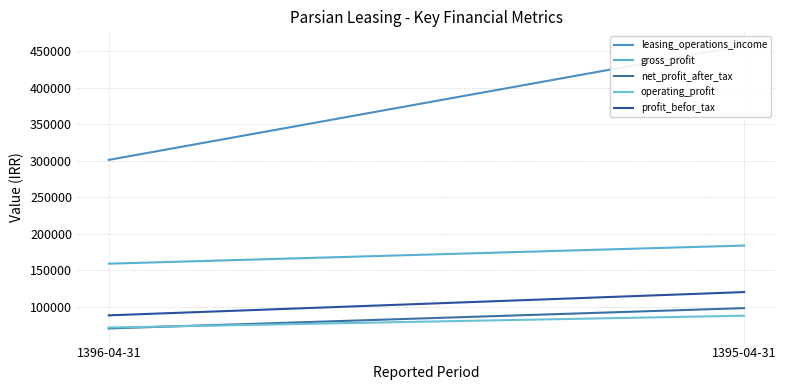

Reading left to right, transcribe all the data shown in this chart.

leasing_operations_income: 1396-04-31=301167	1395-04-31=457793
gross_profit: 1396-04-31=159059	1395-04-31=183892
net_profit_after_tax: 1396-04-31=70424	1395-04-31=98236
operating_profit: 1396-04-31=71654	1395-04-31=87870
profit_befor_tax: 1396-04-31=88338	1395-04-31=120204